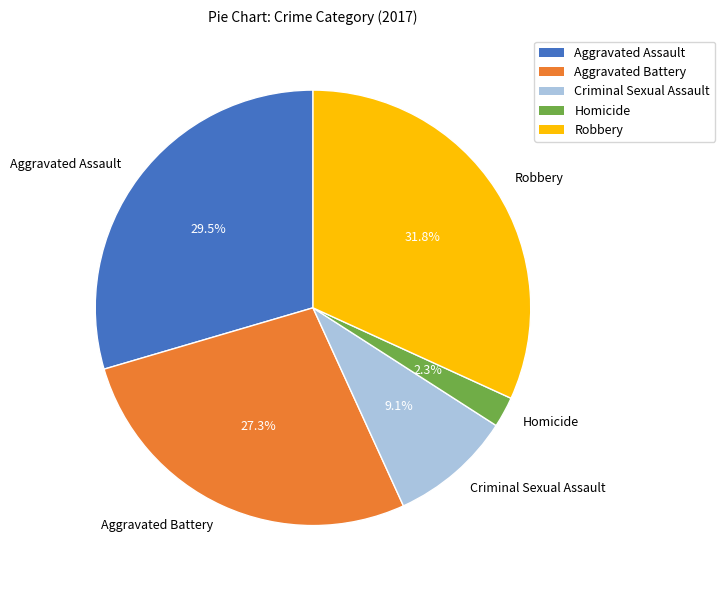

Between Aggravated Assault and Robbery, which is larger?

Robbery